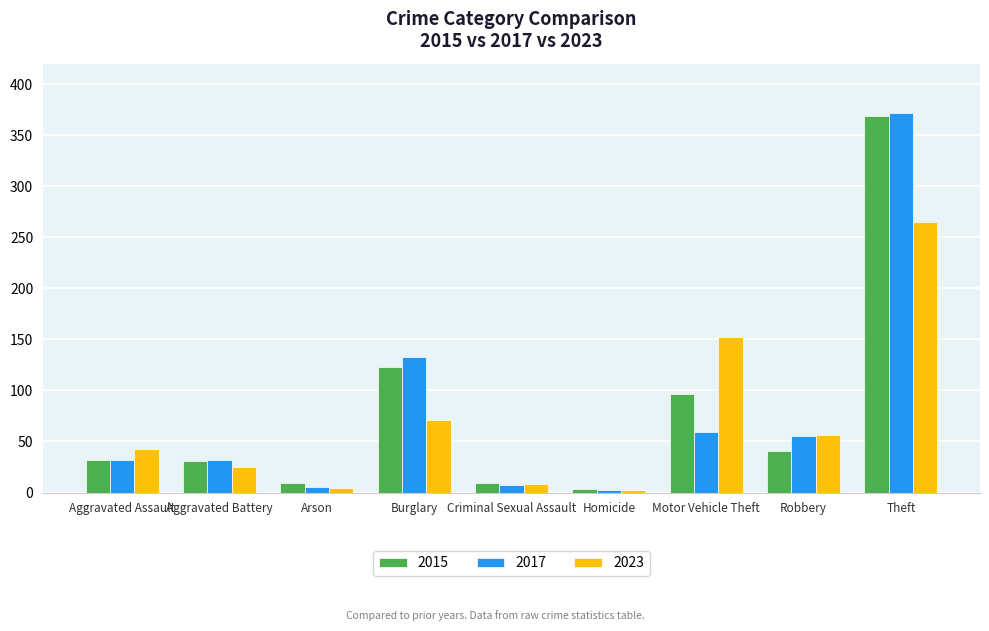

What is the sum of the 2017 values at Theft and Robbery?

427